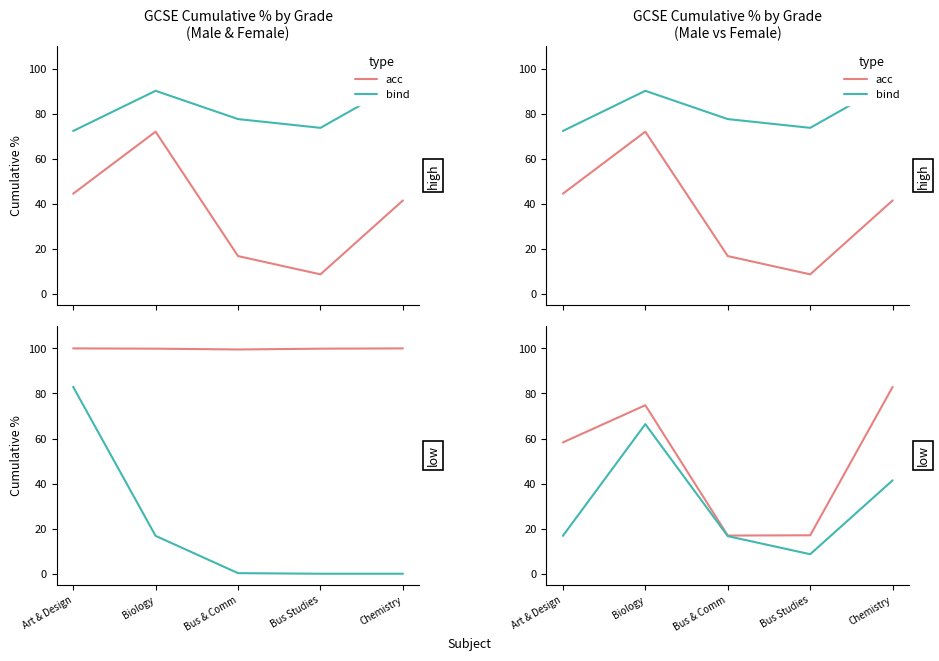

At which category does acc reach its first local peak?

Biology